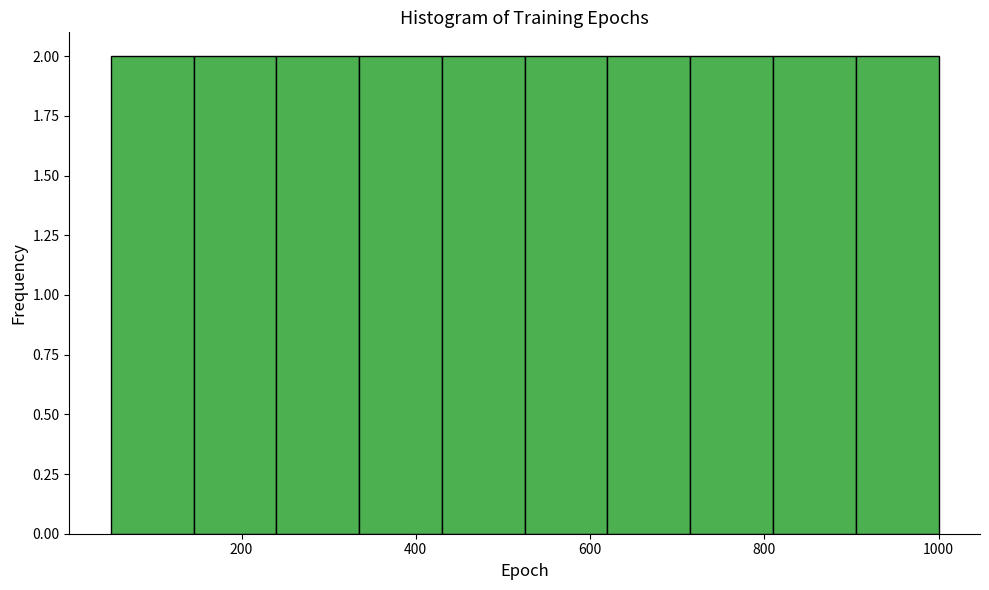

What is the height of the bar covering 525 to 620 on the x-axis? Neither the bar edges nor the heights are printed on the chart, so give them approximately, as read against the axes.

2